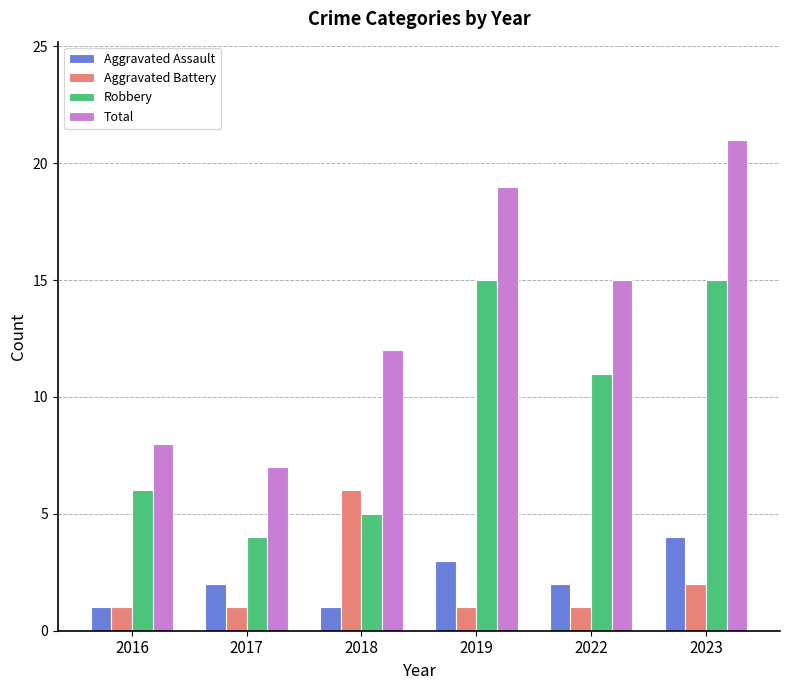

The Total series shows 12 at 2018. True or false?

True